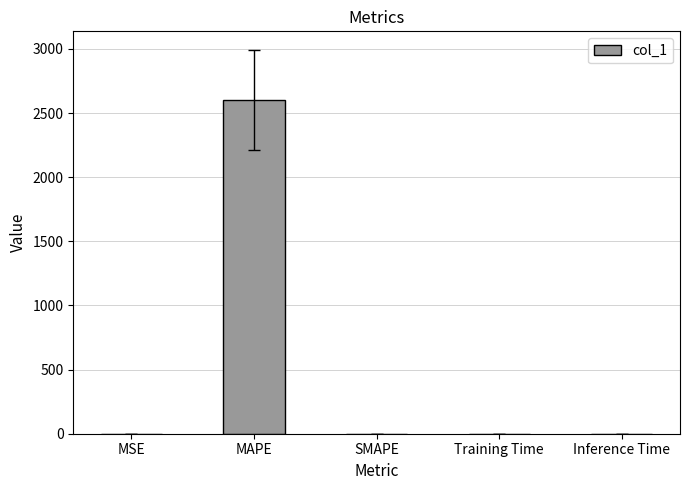

What is the sum of all values?

2599.4